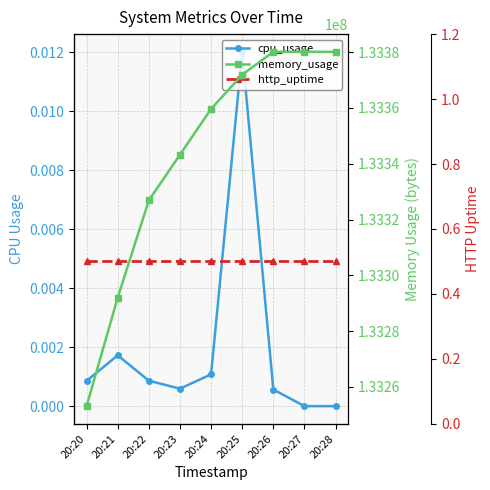

Between 20:20 and 20:21, which series saw the biggest shift?

memory_usage